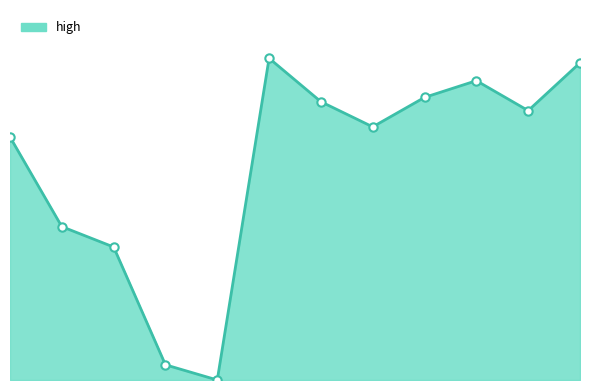

Is this an area chart (filled region under the line)?

Yes